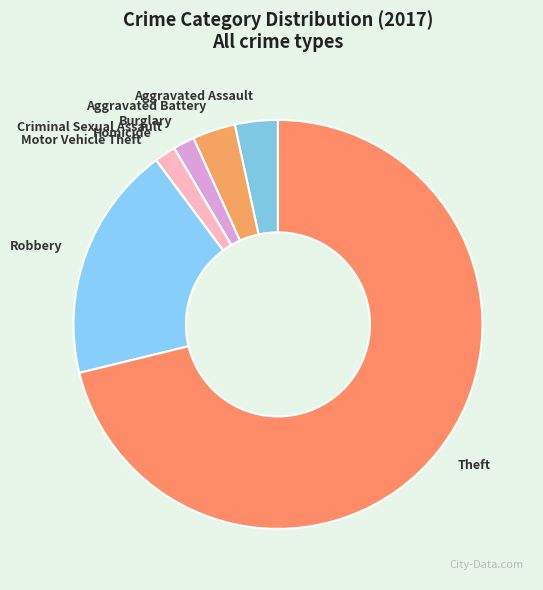

Does any single category account for the majority?

Yes